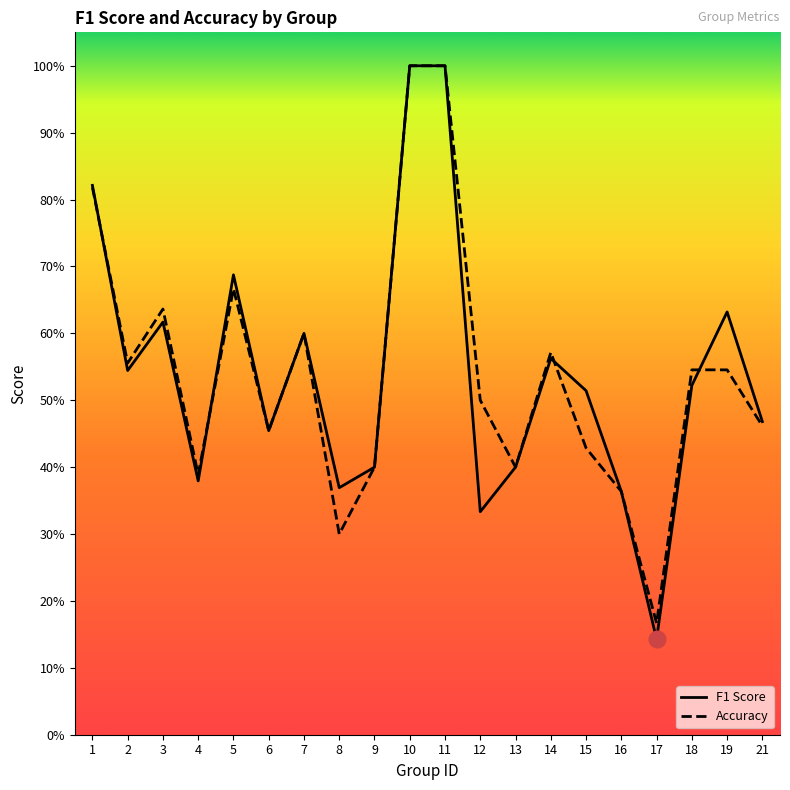

How many series are shown in this chart?

2